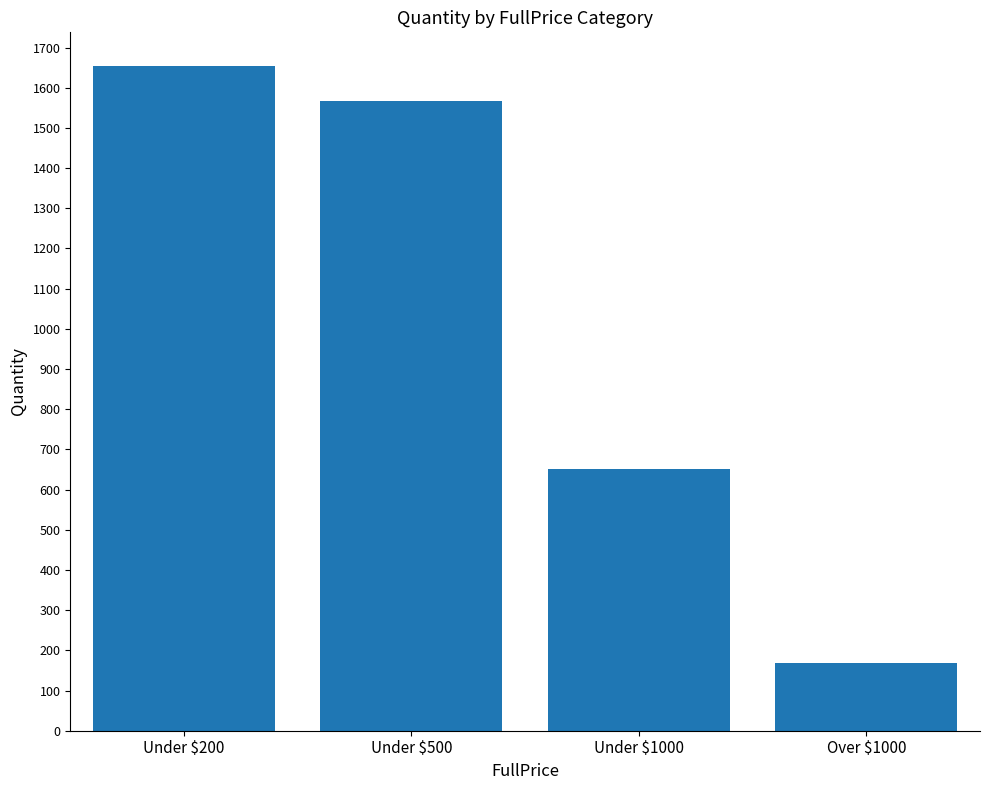

Are the bars grouped side by side (vs. stacked)?

No